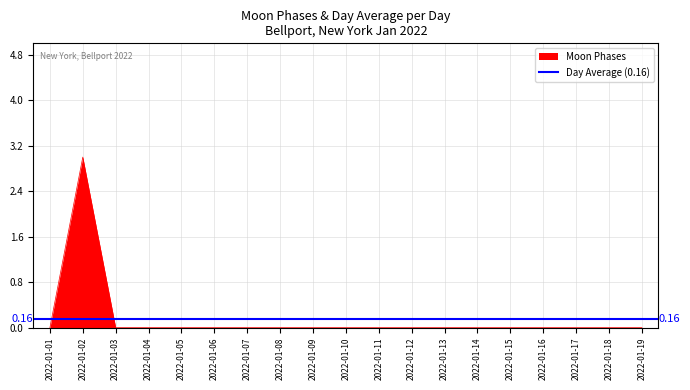

What is the maximum value shown in the chart?

3